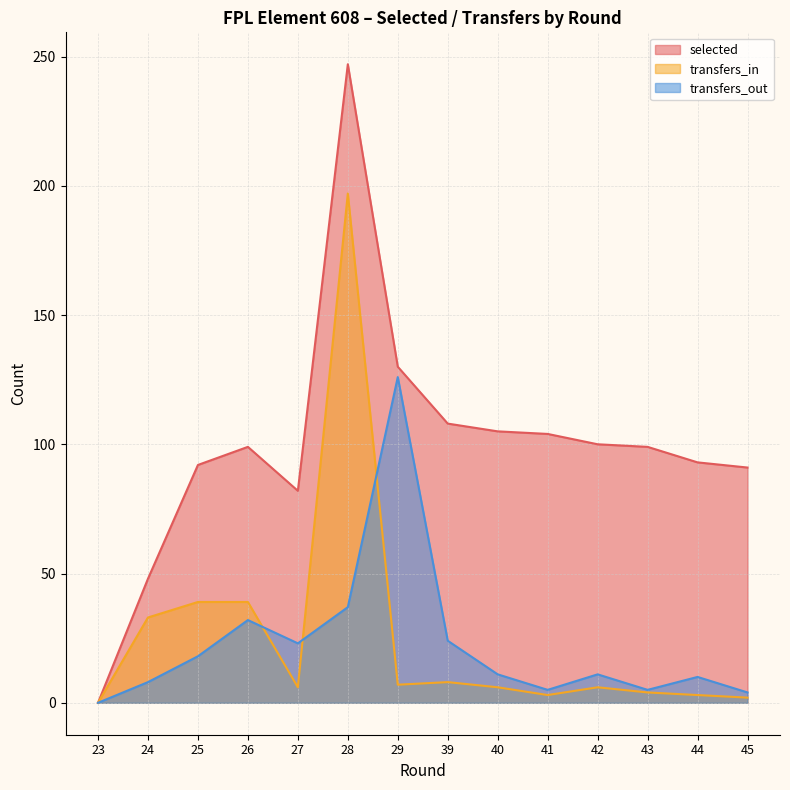

What is the difference between the second highest and minimum values in the transfers_out series?

37